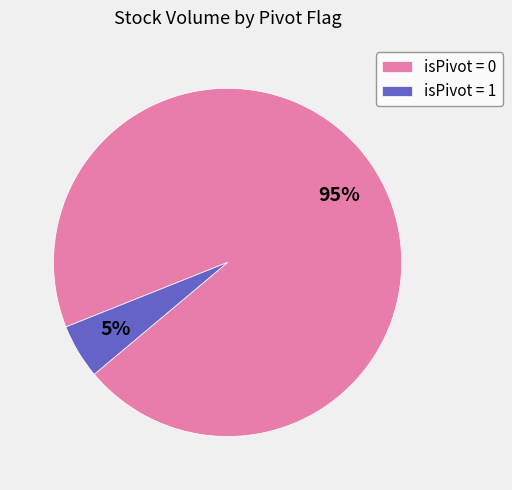

Does any single category account for the majority?

Yes